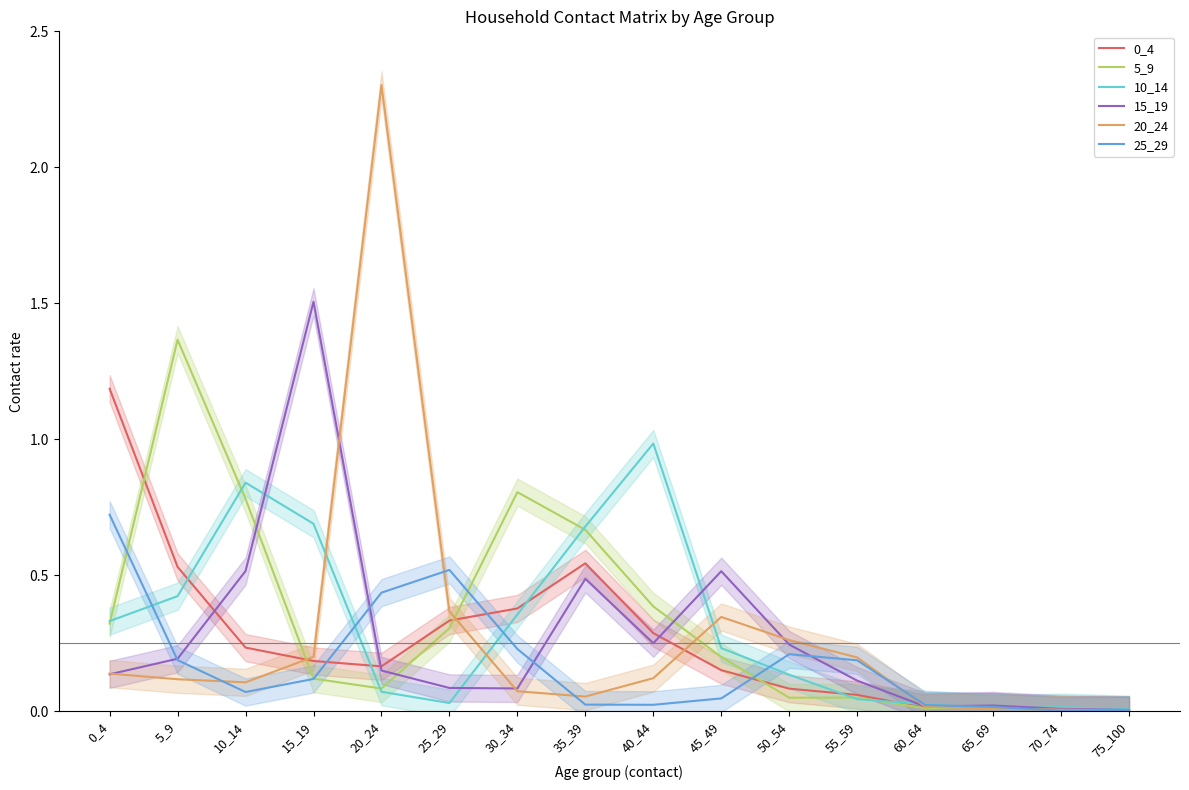

Reading left to right, transcribe all the data shown in this chart.

0_4: 1.2	0.5	0.2	0.2	0.2	0.3	0.4	0.5	0.3	0.2	0.1	0.1	0.0	0.0	0.0	0.0
5_9: 0.3	1.4	0.8	0.1	0.1	0.3	0.8	0.7	0.4	0.2	0.0	0.0	0.0	0.0	0.0	0.0
10_14: 0.3	0.4	0.8	0.7	0.1	0.0	0.4	0.7	1.0	0.2	0.1	0.0	0.0	0.0	0.0	0.0
15_19: 0.1	0.2	0.5	1.5	0.1	0.1	0.1	0.5	0.2	0.5	0.2	0.1	0.0	0.0	0.0	0.0
20_24: 0.1	0.1	0.1	0.2	2.3	0.4	0.1	0.1	0.1	0.3	0.3	0.2	0.0	0.0	0.0	0.0
25_29: 0.7	0.2	0.1	0.1	0.4	0.5	0.2	0.0	0.0	0.0	0.2	0.2	0.0	0.0	0.0	0.0